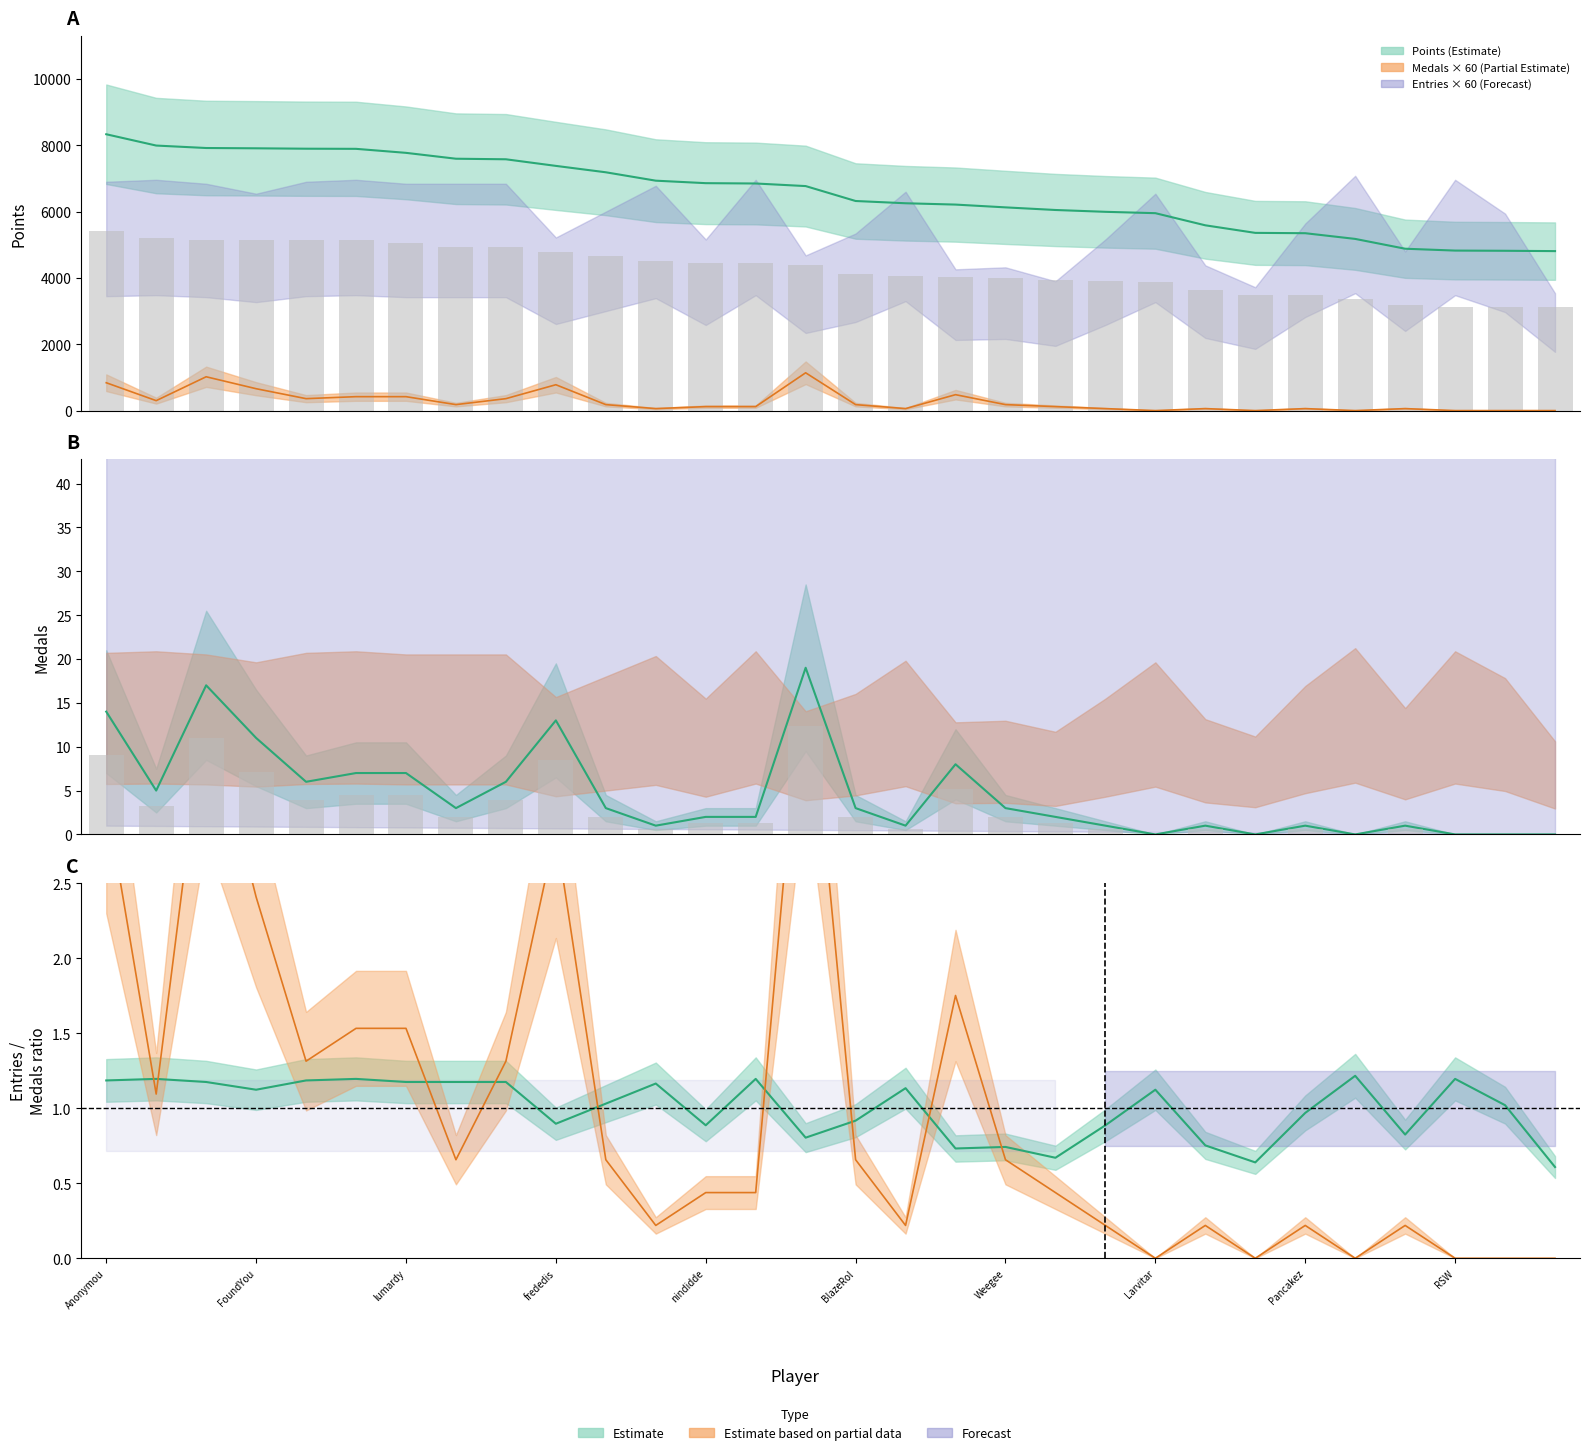

How many values in the Entries series are below 1?

13